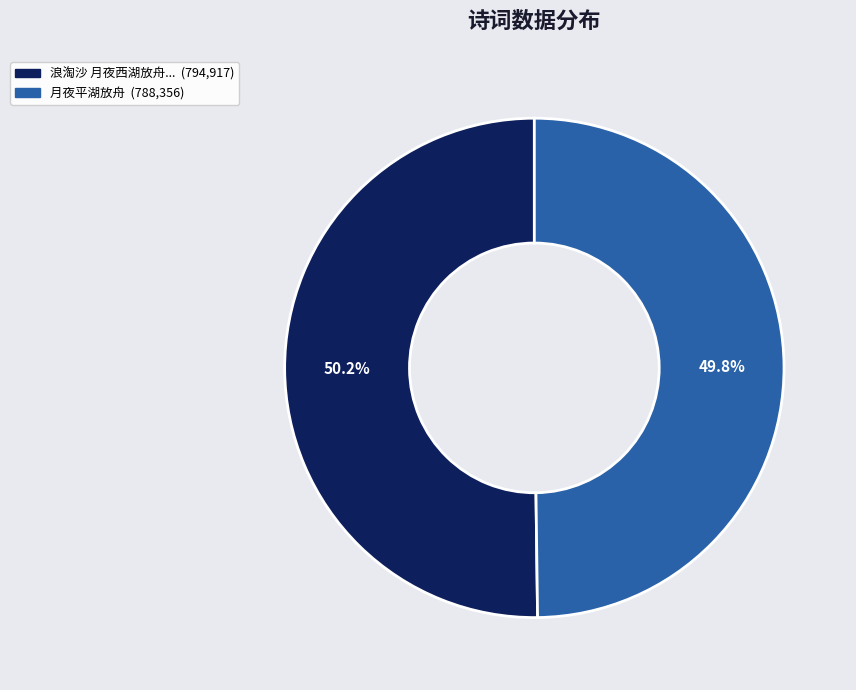

Does any single category account for the majority?

Yes